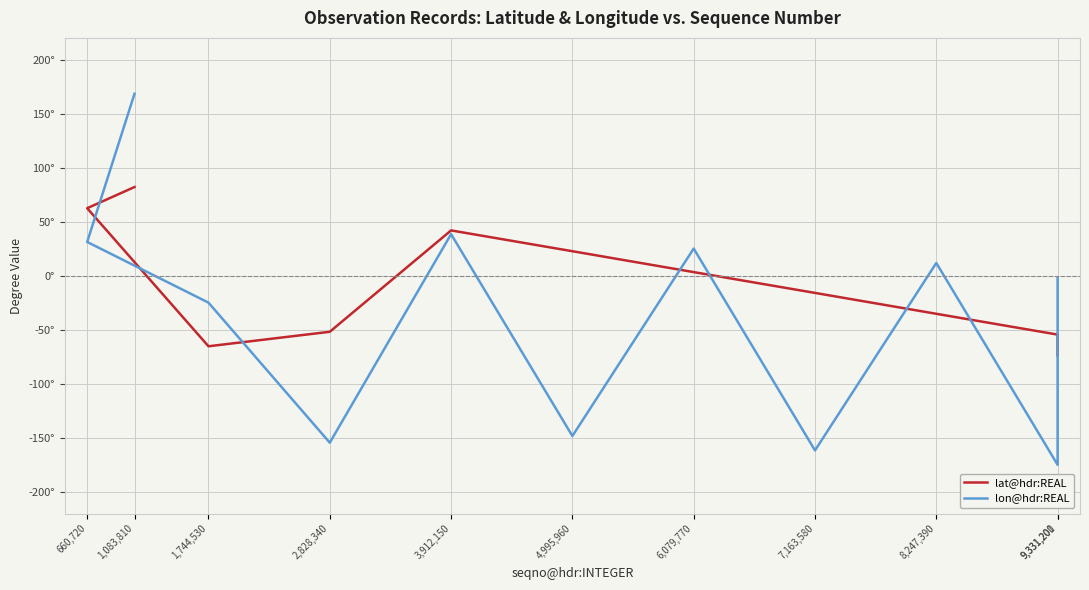

Does the chart have visible grid lines?

Yes